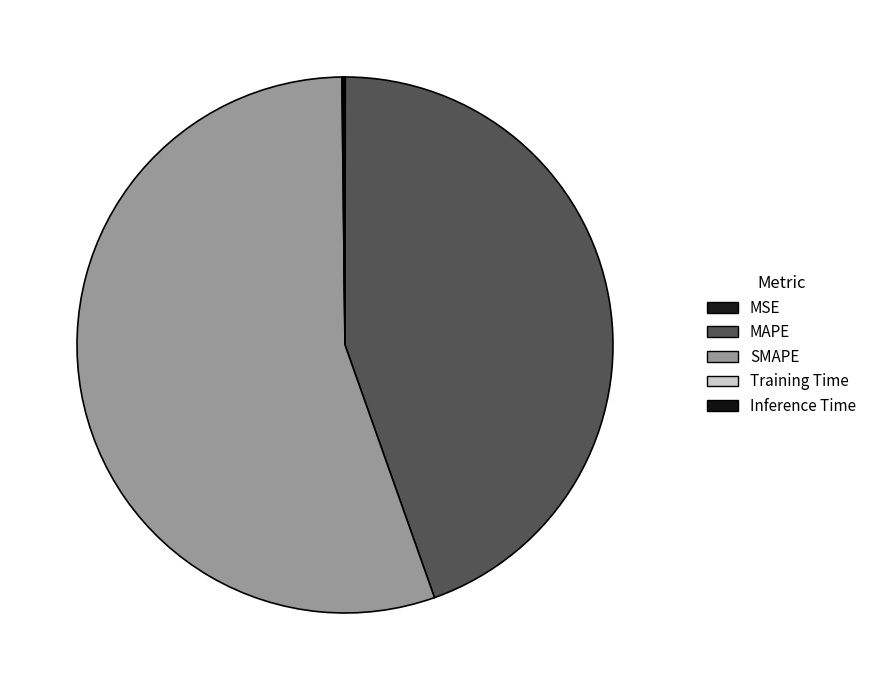

What is the largest slice in the pie chart?

SMAPE